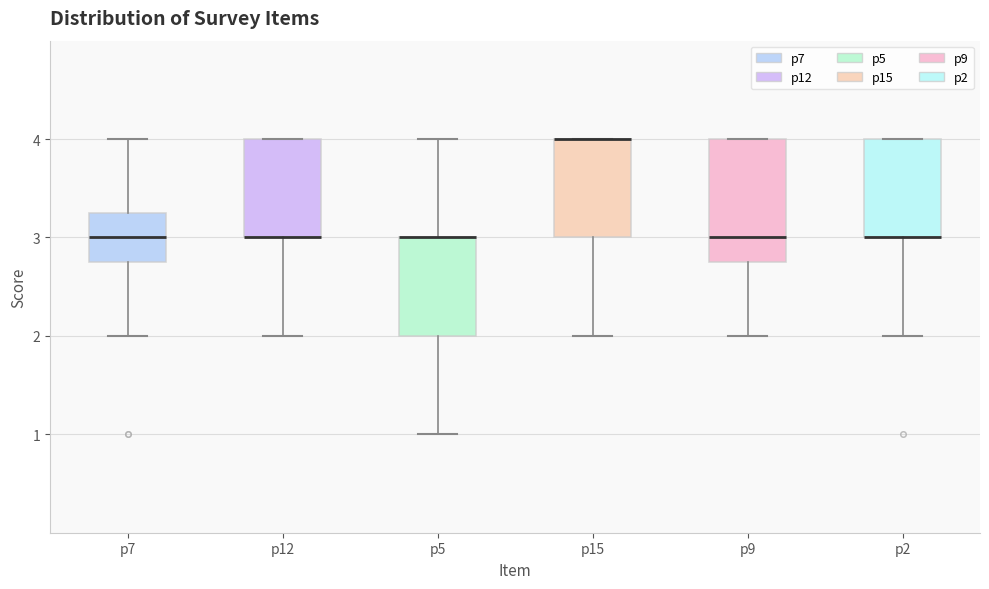

Reading left to right, transcribe this box plot: for each box, give where its median line is, the range the box spans, and where its two whiskers end, as read against the y-axis. The values are not printed on the chart, so give them approximately, as read against the axis.

p7: median 3.0, box 2.8 to 3.3, whiskers 2.0 to 4.0
p12: median 3.0 (drawn on the box's lower edge), box 3.0 to 4.0, whiskers 2.0 to 4.0
p5: median 3.0 (drawn on the box's upper edge), box 2.0 to 3.0, whiskers 1.0 to 4.0
p15: median 4.0 (drawn on the box's upper edge), box 3.0 to 4.0, whiskers 2.0 to 4.0
p9: median 3.0, box 2.8 to 4.0, whiskers 2.0 to 4.0
p2: median 3.0 (drawn on the box's lower edge), box 3.0 to 4.0, whiskers 2.0 to 4.0